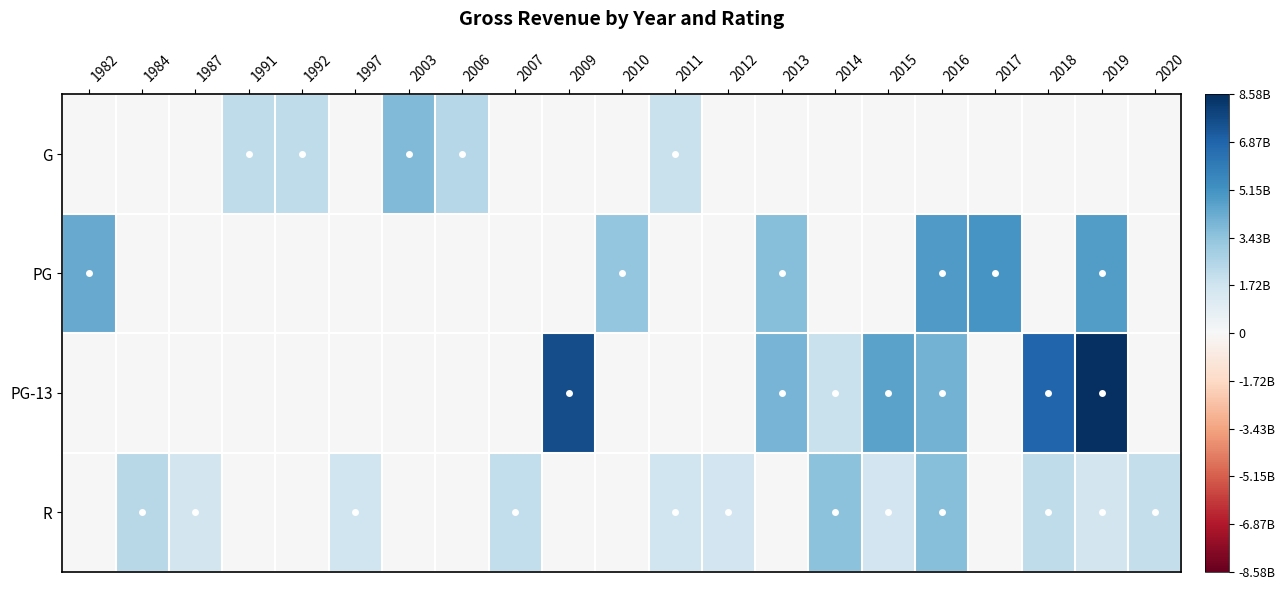

Reading right to left, what are all the values shown in this chart?

G: 2020=0.0	2019=0.0	2018=0.0	2017=0.0	2016=0.0	2015=0.0	2014=0.0	2013=0.0	2012=0.0	2011=0.2	2010=0.0	2009=0.0	2007=0.0	2006=0.3	2003=0.4	1997=0.0	1992=0.3	1991=0.3	1987=0.0	1984=0.0	1982=0.0
PG: 2020=0.0	2019=0.6	2018=0.0	2017=0.6	2016=0.6	2015=0.0	2014=0.0	2013=0.4	2012=0.0	2011=0.0	2010=0.4	2009=0.0	2007=0.0	2006=0.0	2003=0.0	1997=0.0	1992=0.0	1991=0.0	1987=0.0	1984=0.0	1982=0.5
PG-13: 2020=0.0	2019=1.0	2018=0.8	2017=0.0	2016=0.5	2015=0.5	2014=0.2	2013=0.5	2012=0.0	2011=0.0	2010=0.0	2009=0.9	2007=0.0	2006=0.0	2003=0.0	1997=0.0	1992=0.0	1991=0.0	1987=0.0	1984=0.0	1982=0.0
R: 2020=0.2	2019=0.2	2018=0.3	2017=0.0	2016=0.4	2015=0.2	2014=0.4	2013=0.0	2012=0.2	2011=0.2	2010=0.0	2009=0.0	2007=0.2	2006=0.0	2003=0.0	1997=0.2	1992=0.0	1991=0.0	1987=0.2	1984=0.3	1982=0.0